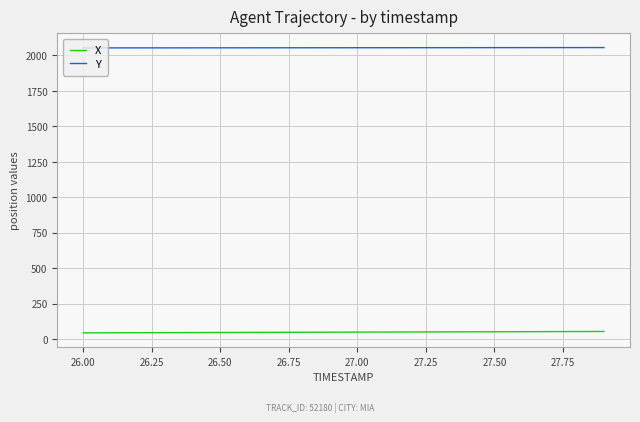

Rank the series by their maximum value, from lowest to highest.

X, Y